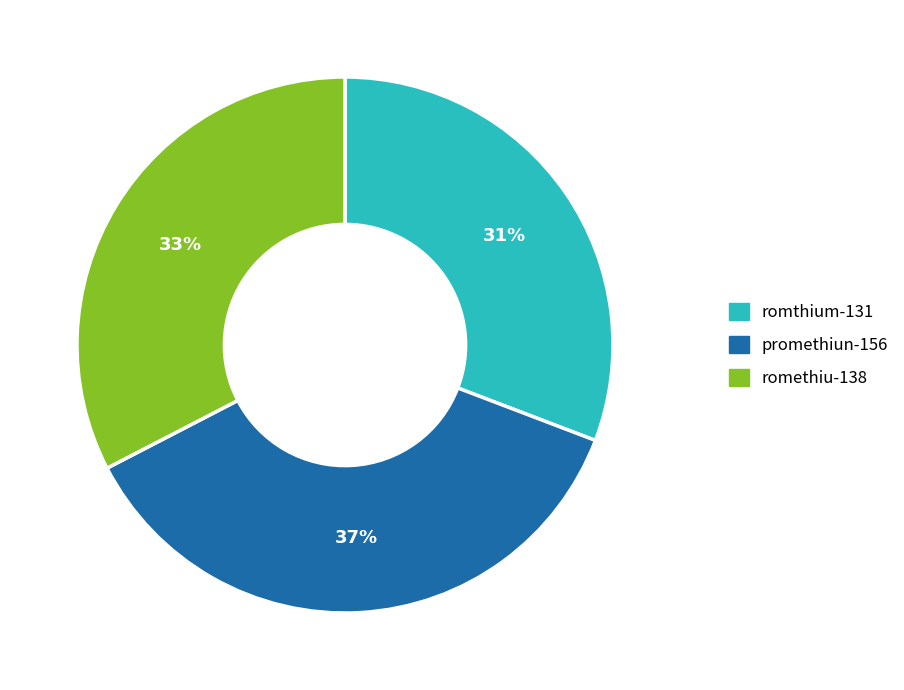

To the nearest percent, what is the average slice percentage?

33%